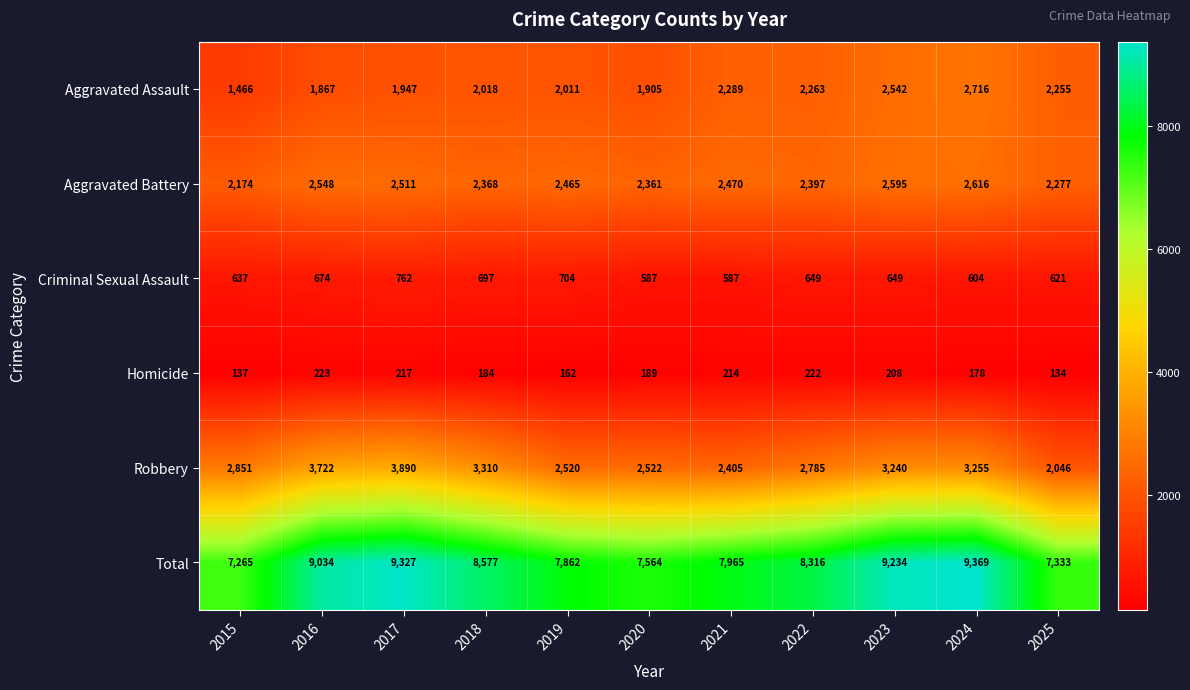

What is the spread (max minus min) of values at 2018?

8393